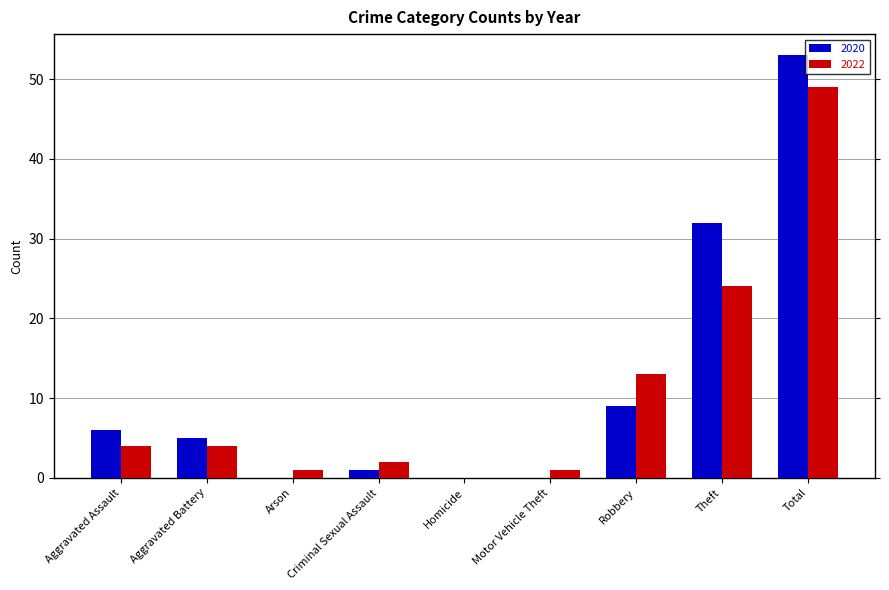

Does the chart contain stacked bars?

No